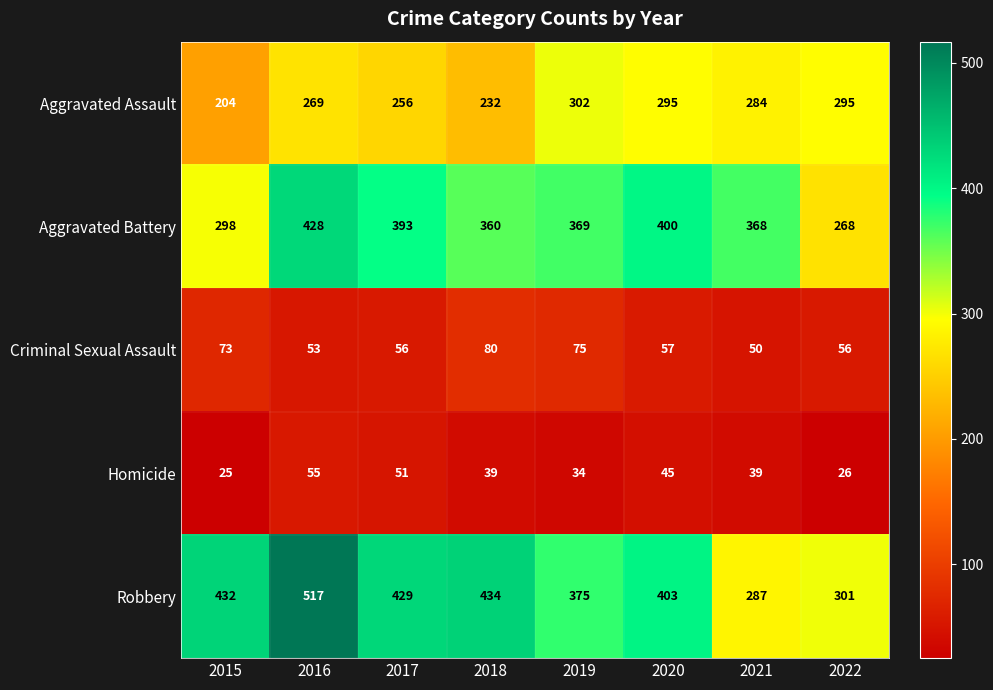

List the series in order of their peak value, lowest first.

Homicide, Criminal Sexual Assault, Aggravated Assault, Aggravated Battery, Robbery